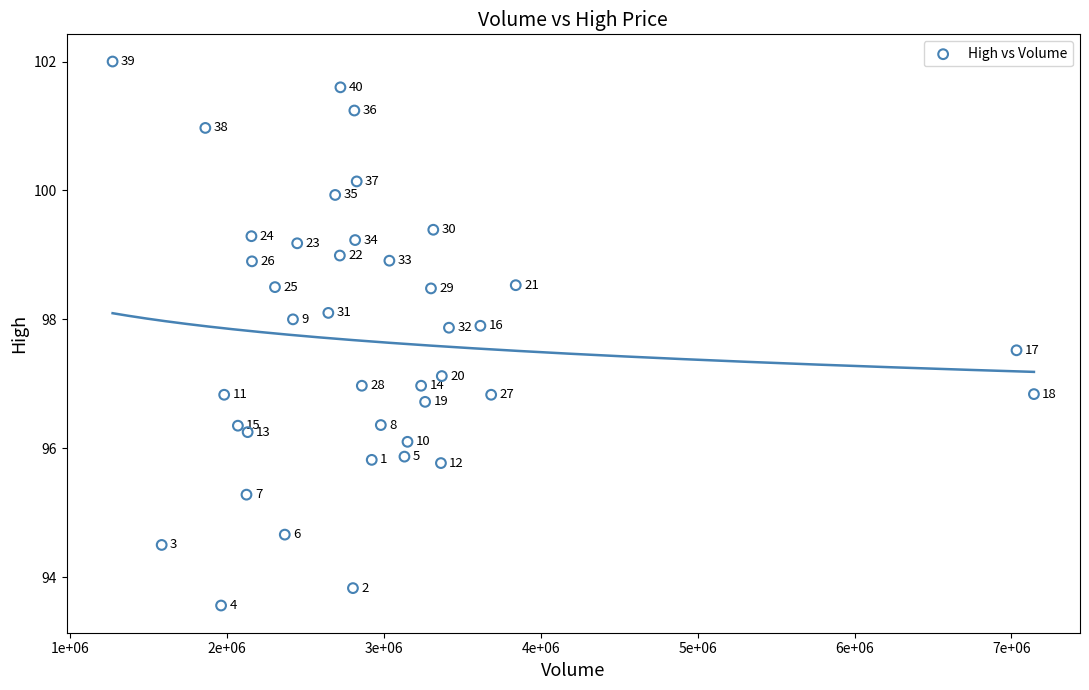

What is the range of X values (max minus min)?

5871900.0